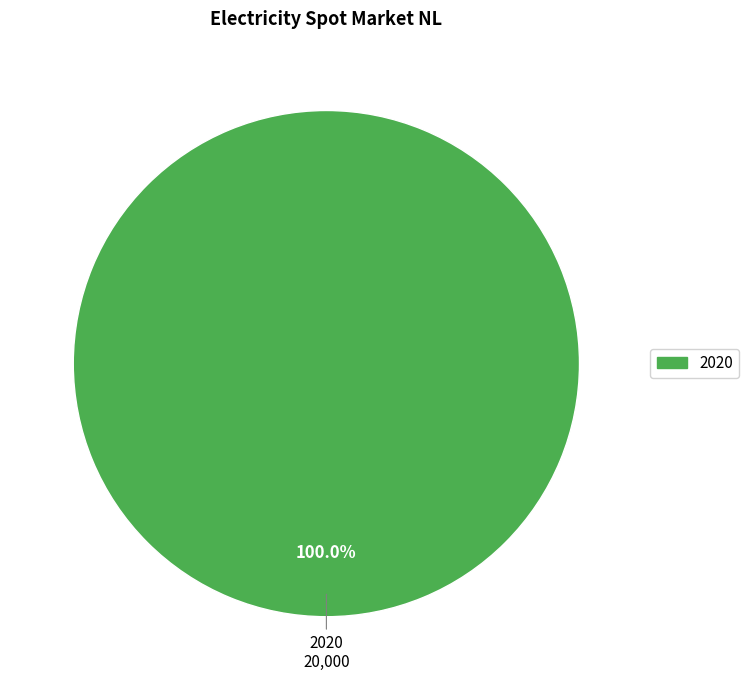

Is there a majority slice in this chart?

Yes